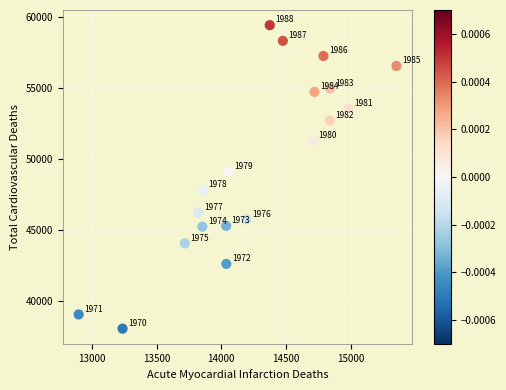

What Y value in the scatter plot is closest to 48766?

49149